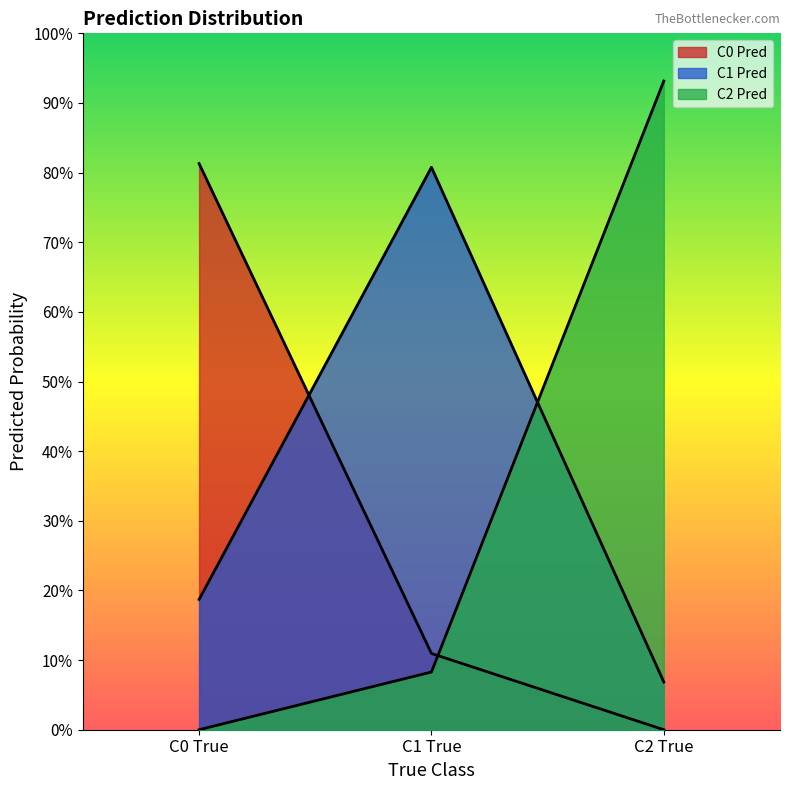

Is it true that C2 Pred equals 1.7 at C2 True?

False